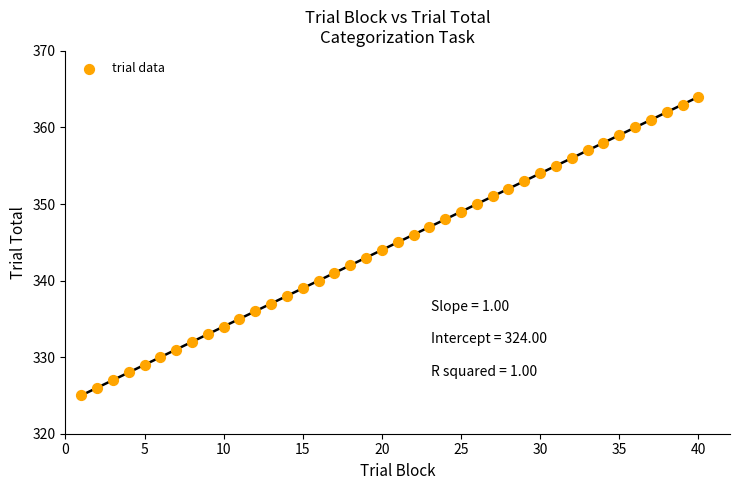

What is the range of Y values (max minus min)?

39